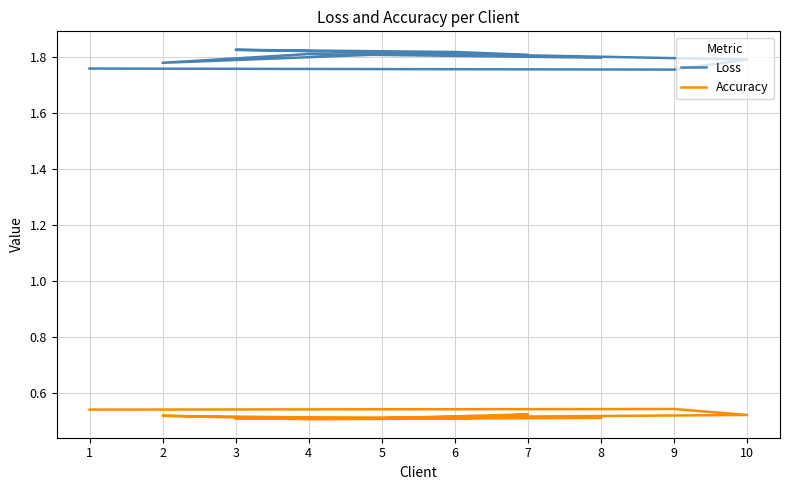

True or false: Loss and Accuracy intersect in this chart.

False